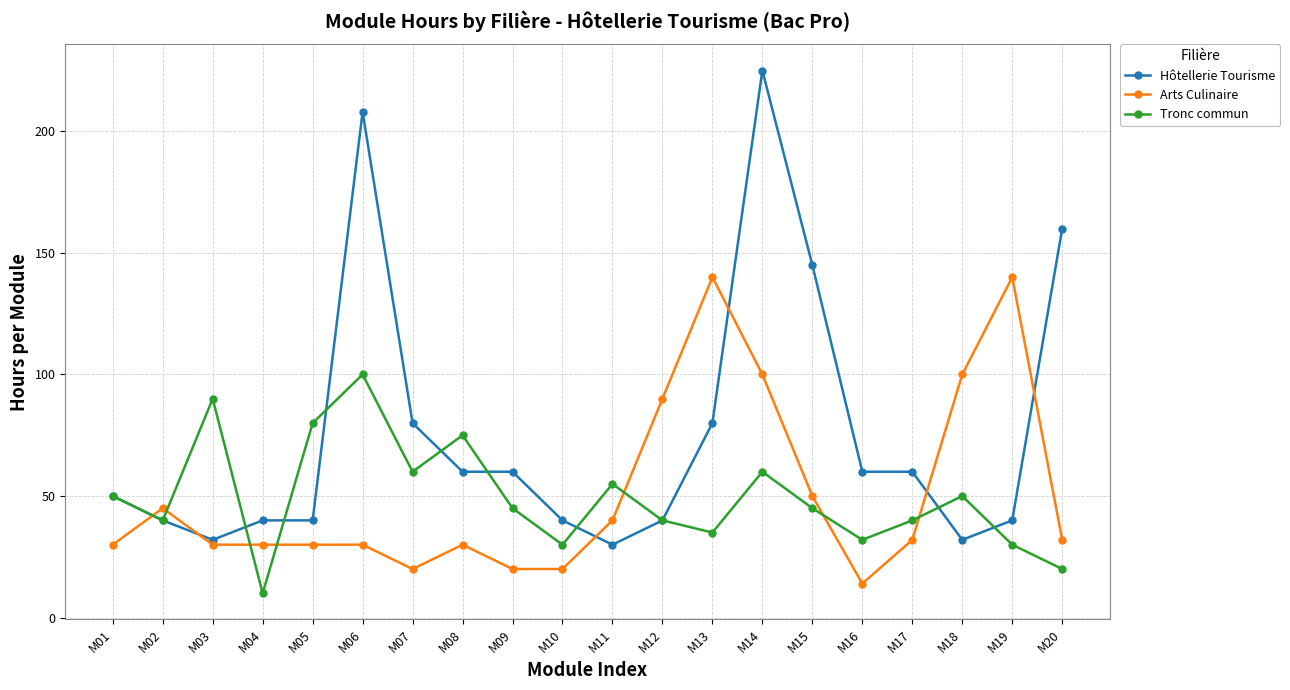

What is the difference between the Arts Culinaire values at M10 and M19?

120